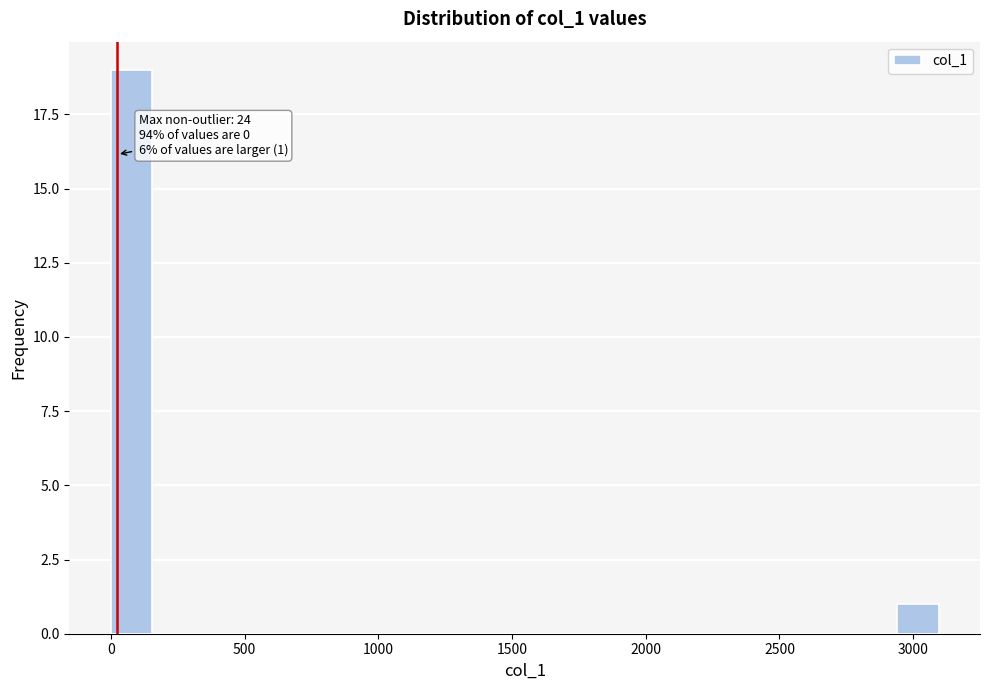

Read against the x-axis, roughly where is the centre of the tallest bar?

100